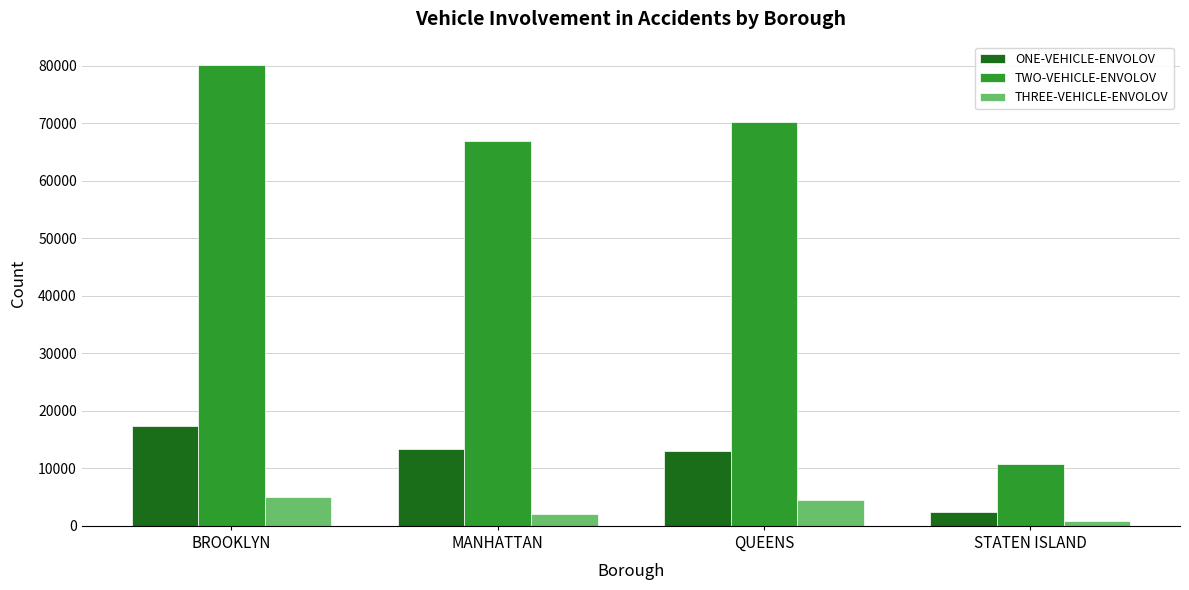

Reading left to right, what are all the values shown in this chart?

ONE-VEHICLE-ENVOLOV: BROOKLYN=17375	MANHATTAN=13318	QUEENS=12962	STATEN ISLAND=2343
TWO-VEHICLE-ENVOLOV: BROOKLYN=80207	MANHATTAN=66958	QUEENS=70260	STATEN ISLAND=10676
THREE-VEHICLE-ENVOLOV: BROOKLYN=4980	MANHATTAN=2024	QUEENS=4498	STATEN ISLAND=759